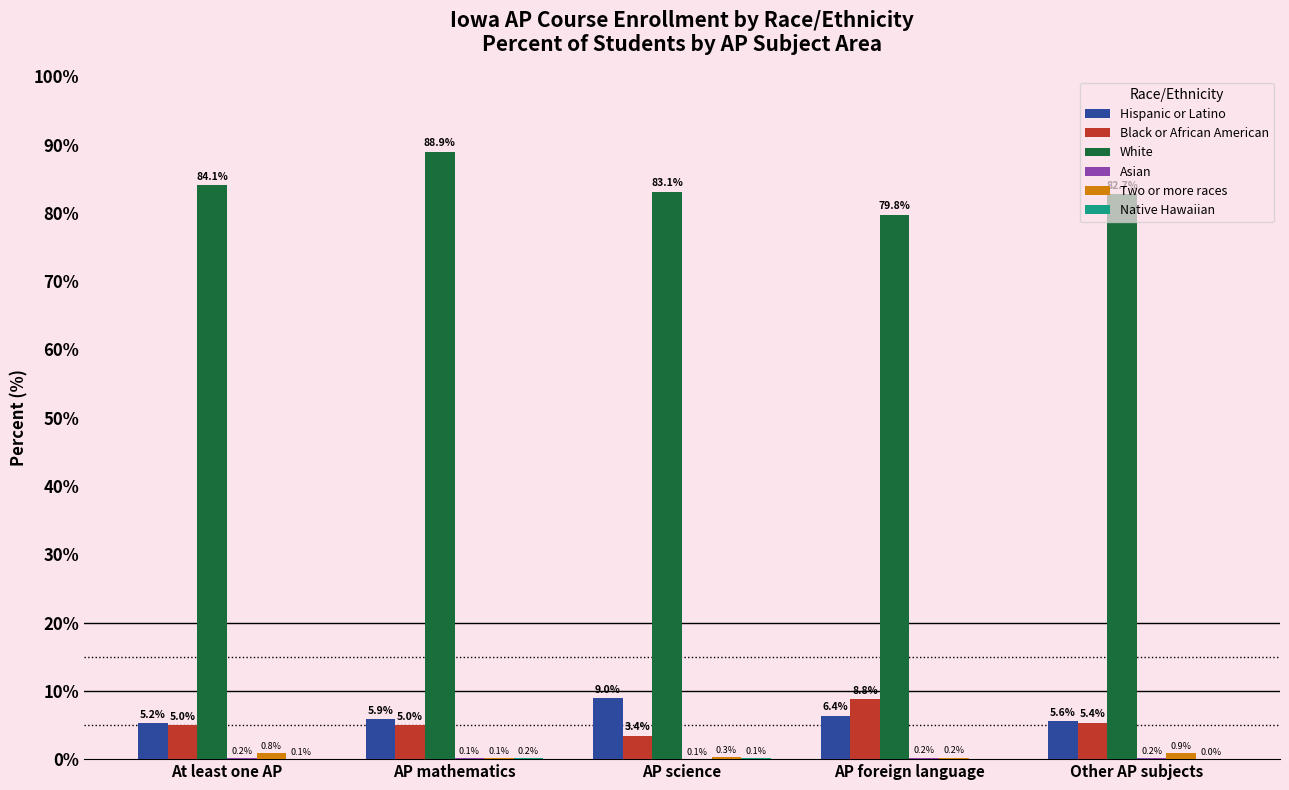

Is the value of White at AP mathematics greater than the value of Black or African American at AP mathematics?

Yes